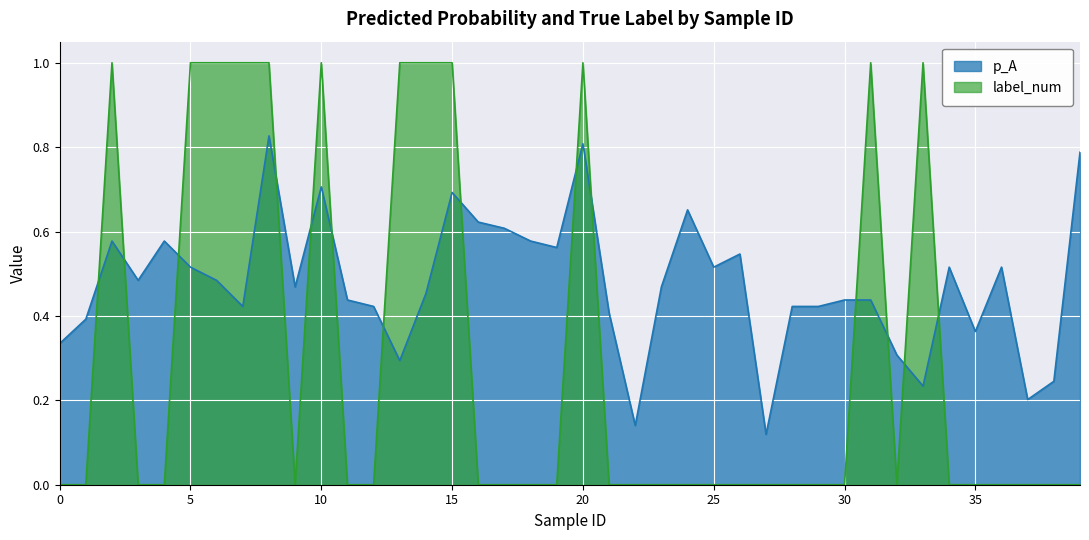

Reading left to right, transcribe all the data shown in this chart.

p_A: 0.3	0.4	0.6	0.5	0.6	0.5	0.5	0.4	0.8	0.5	0.7	0.4	0.4	0.3	0.5	0.7	0.6	0.6	0.6	0.6	0.8	0.4	0.1	0.5	0.7	0.5	0.5	0.1	0.4	0.4	0.4	0.4	0.3	0.2	0.5	0.4	0.5	0.2	0.2	0.8
label_num: 0.0	0.0	1.0	0.0	0.0	1.0	1.0	1.0	1.0	0.0	1.0	0.0	0.0	1.0	1.0	1.0	0.0	0.0	0.0	0.0	1.0	0.0	0.0	0.0	0.0	0.0	0.0	0.0	0.0	0.0	0.0	1.0	0.0	1.0	0.0	0.0	0.0	0.0	0.0	0.0